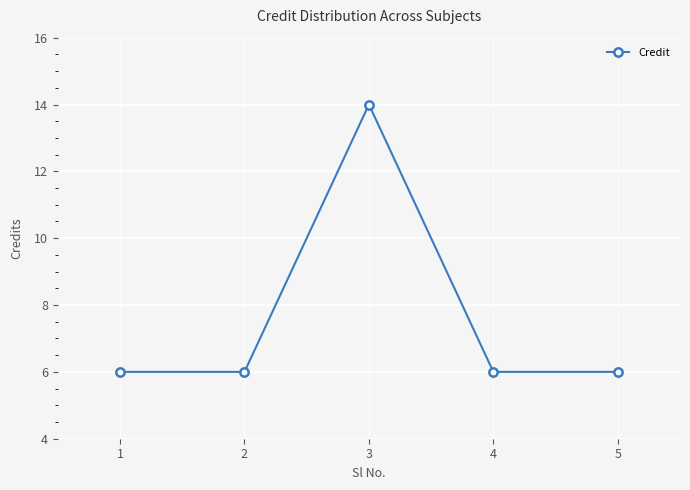

What is the greatest value displayed?

14